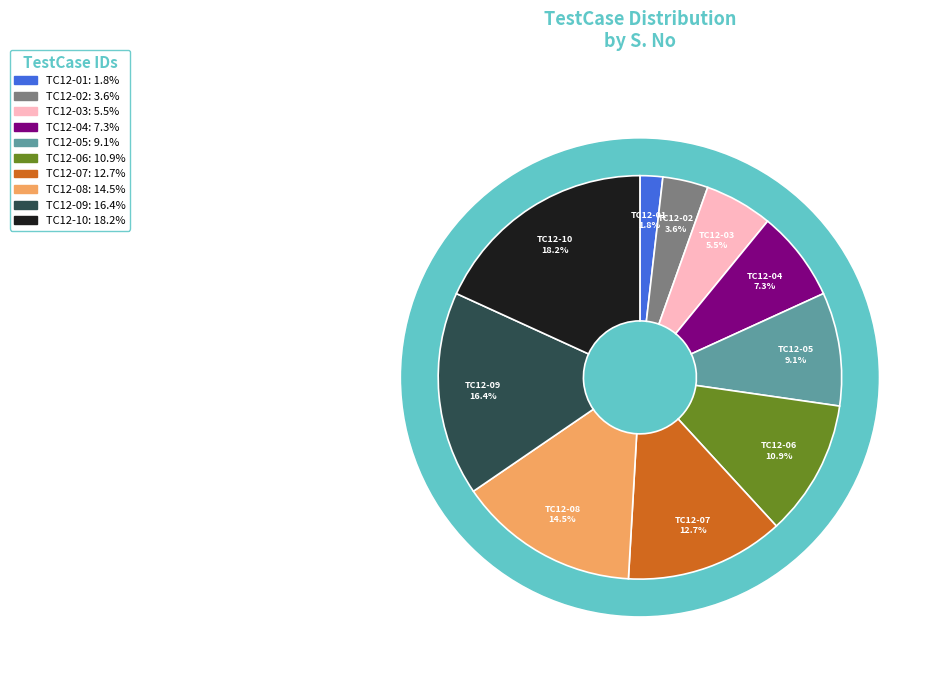

Is TC12-10 the majority of the pie?

No